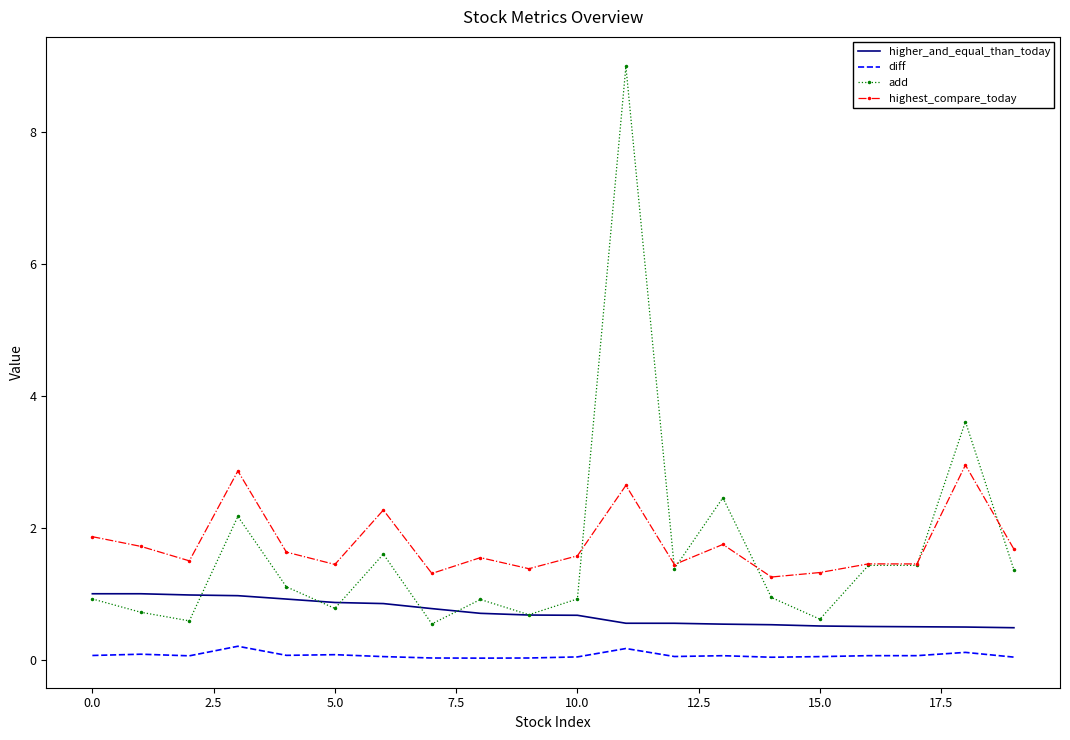

Which series has the widest spread of values?

add